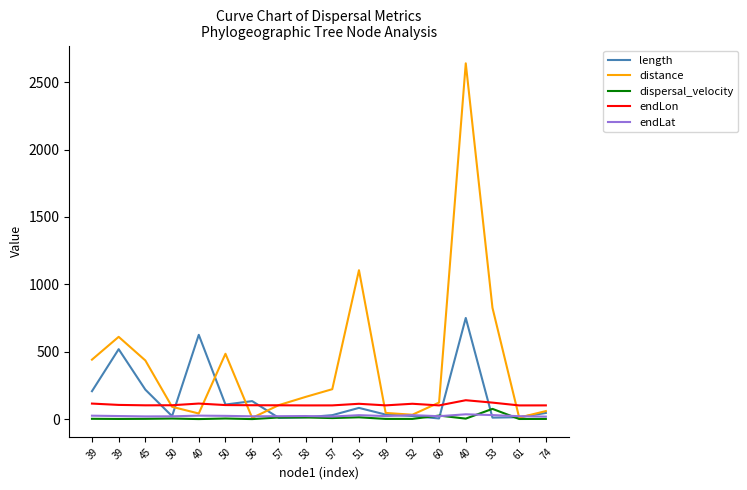

What are all the series names shown in the legend?

length, distance, dispersal_velocity, endLon, endLat